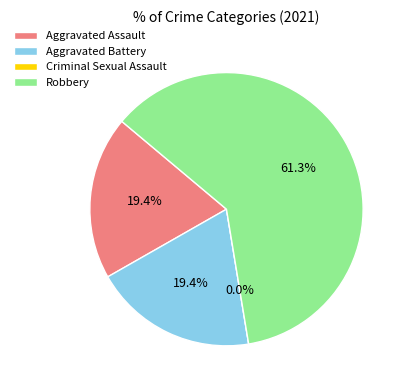

To the nearest percent, what is the average slice percentage?

25%